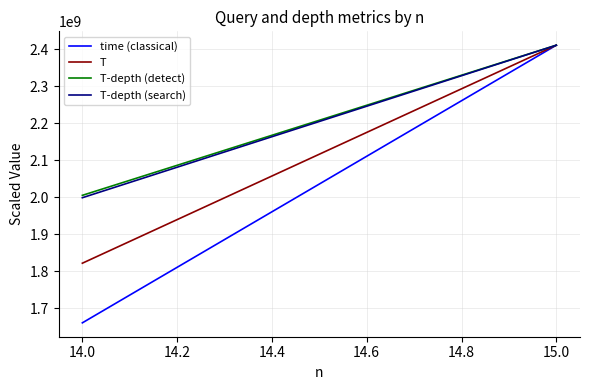

Which series has the largest range (max minus min)?

time (classical)